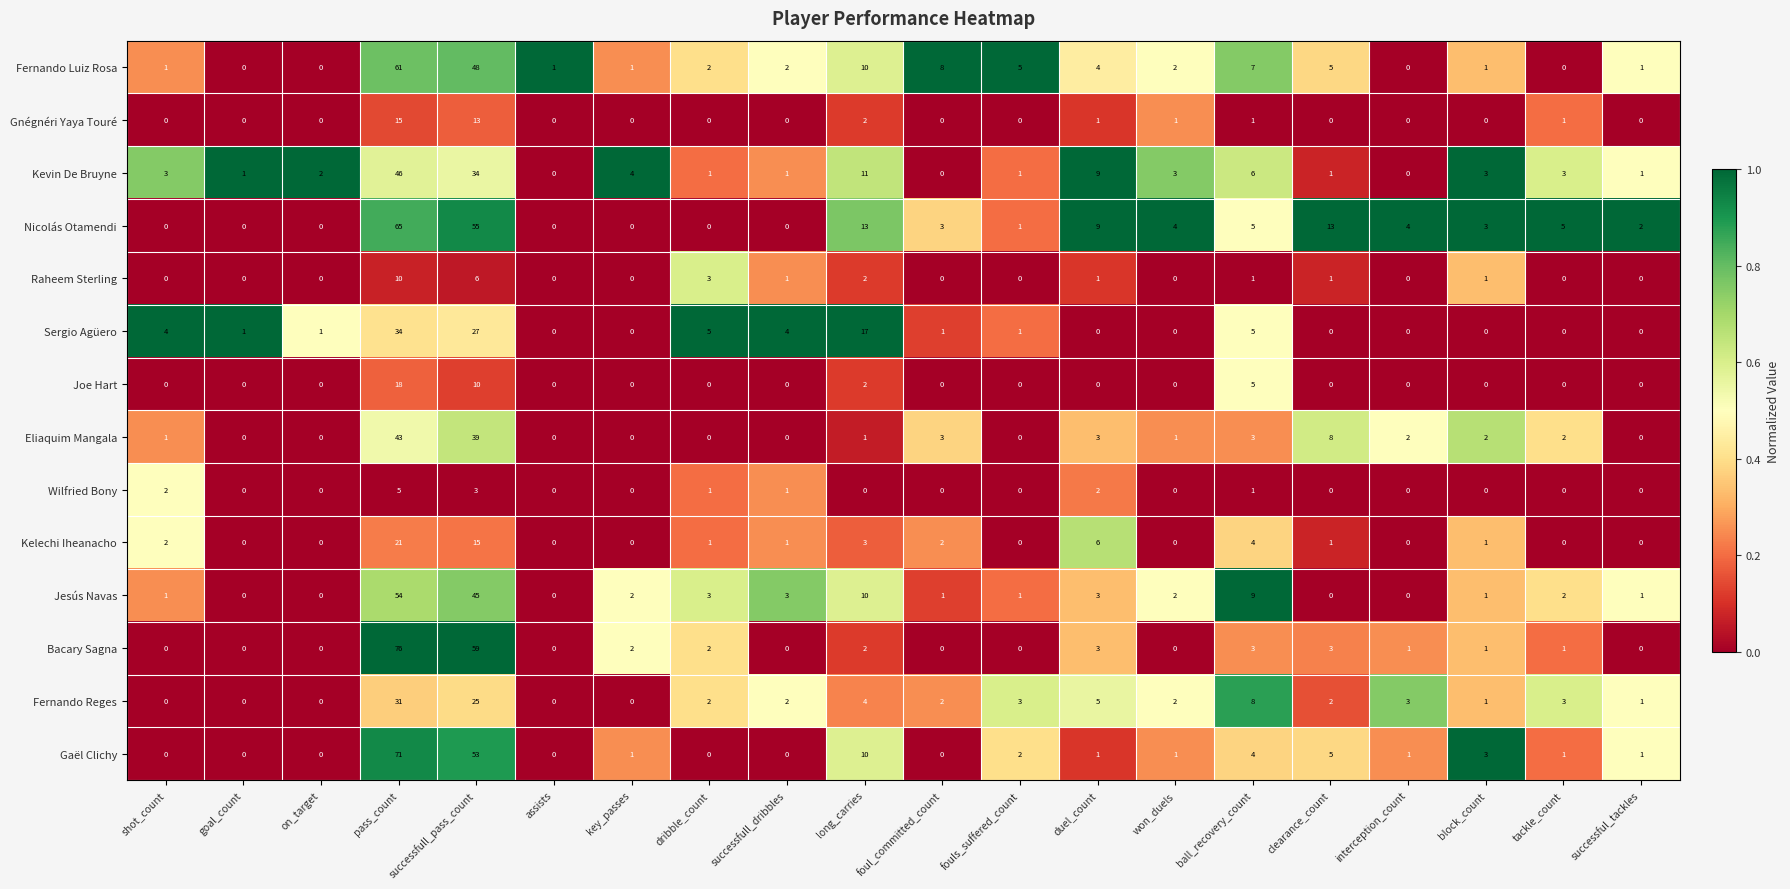

At which label does Sergio Agüero first exceed 1?

shot_count